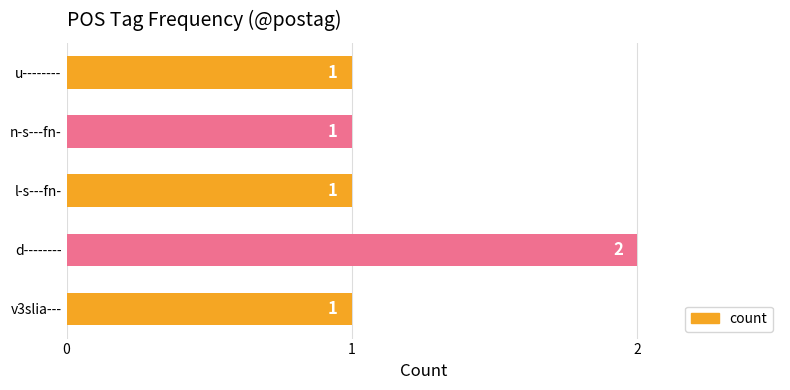

The value at d-------- is 1. True or false?

False